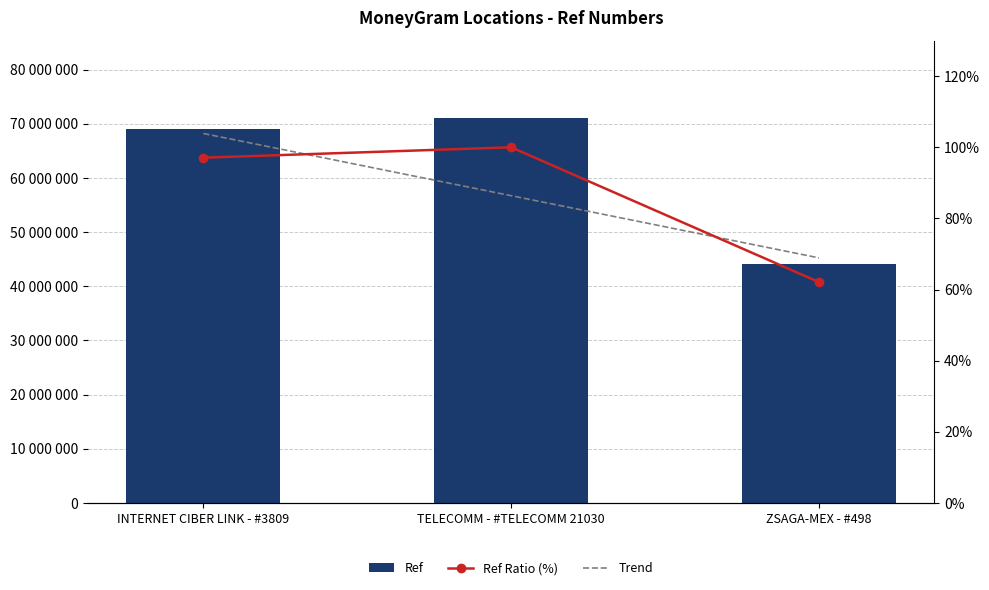

What is the difference between the Ref values at TELECOMM - #TELECOMM 21030 and ZSAGA-MEX - #498?

26941084.0